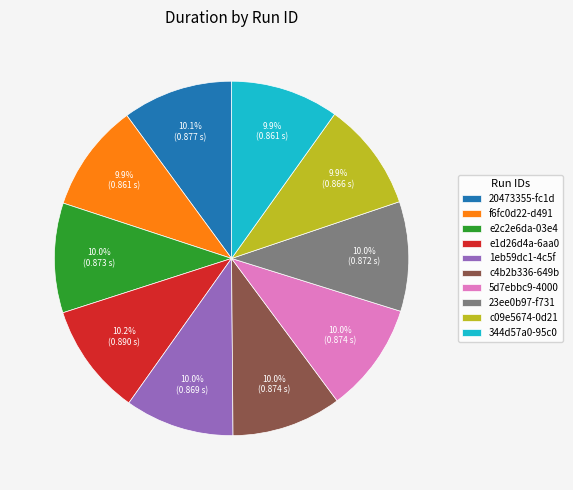

Count the number of slices in the pie.

10